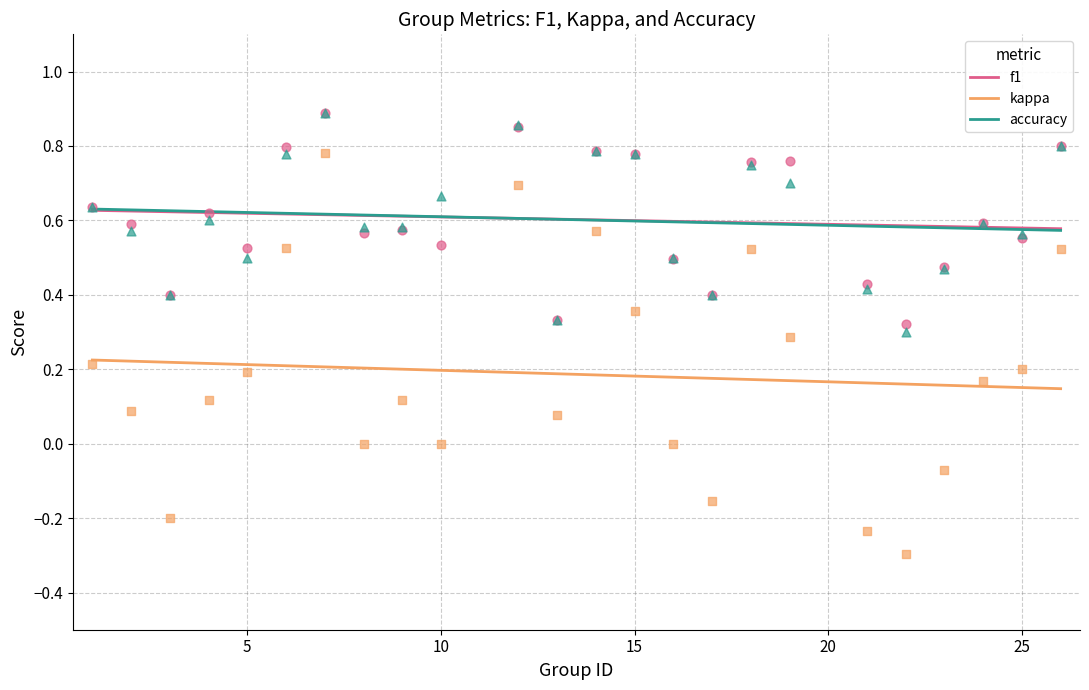

What is the total value across all series at 2?

1.2